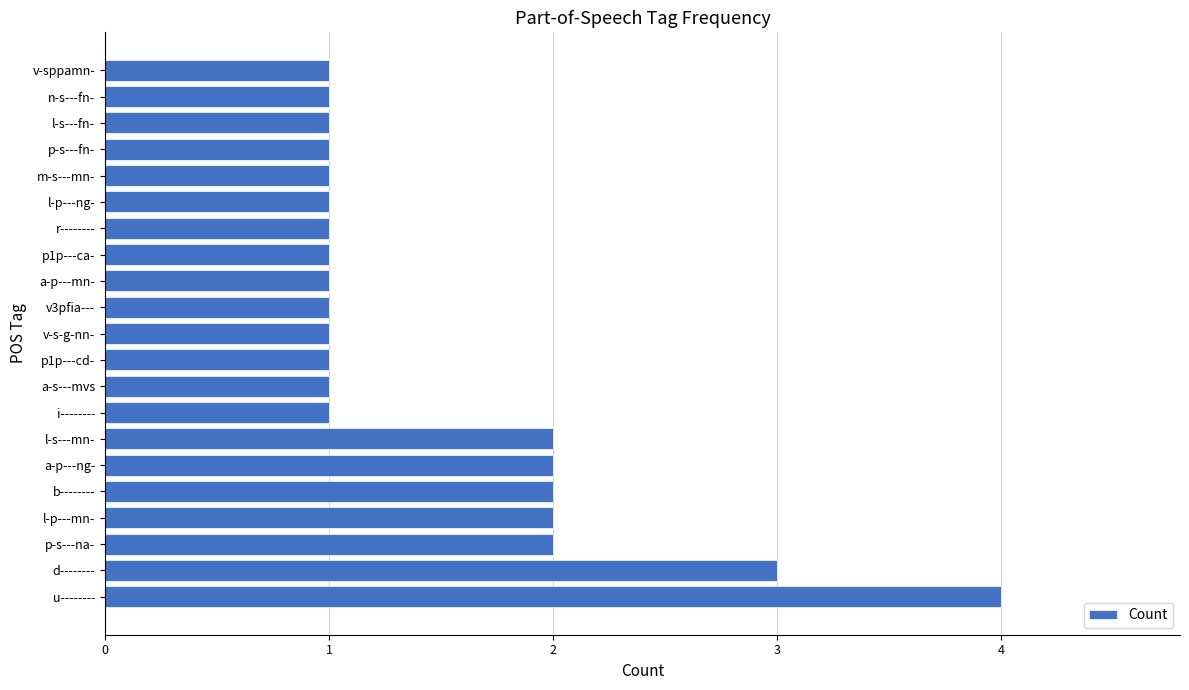

The chart shows a value of 2 at l-s---mn-. True or false?

True